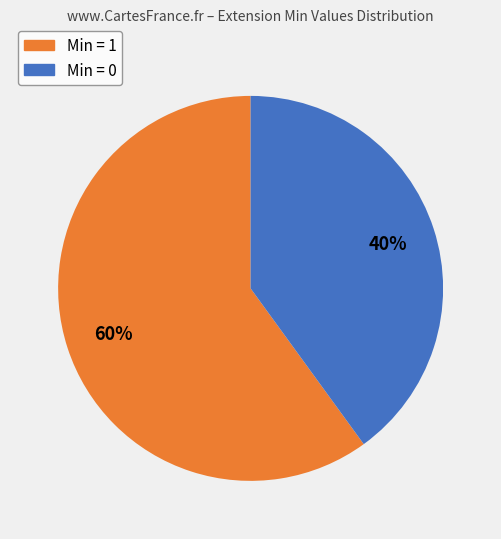

To the nearest percent, what is the difference between the largest and smallest slice percentages?

20%